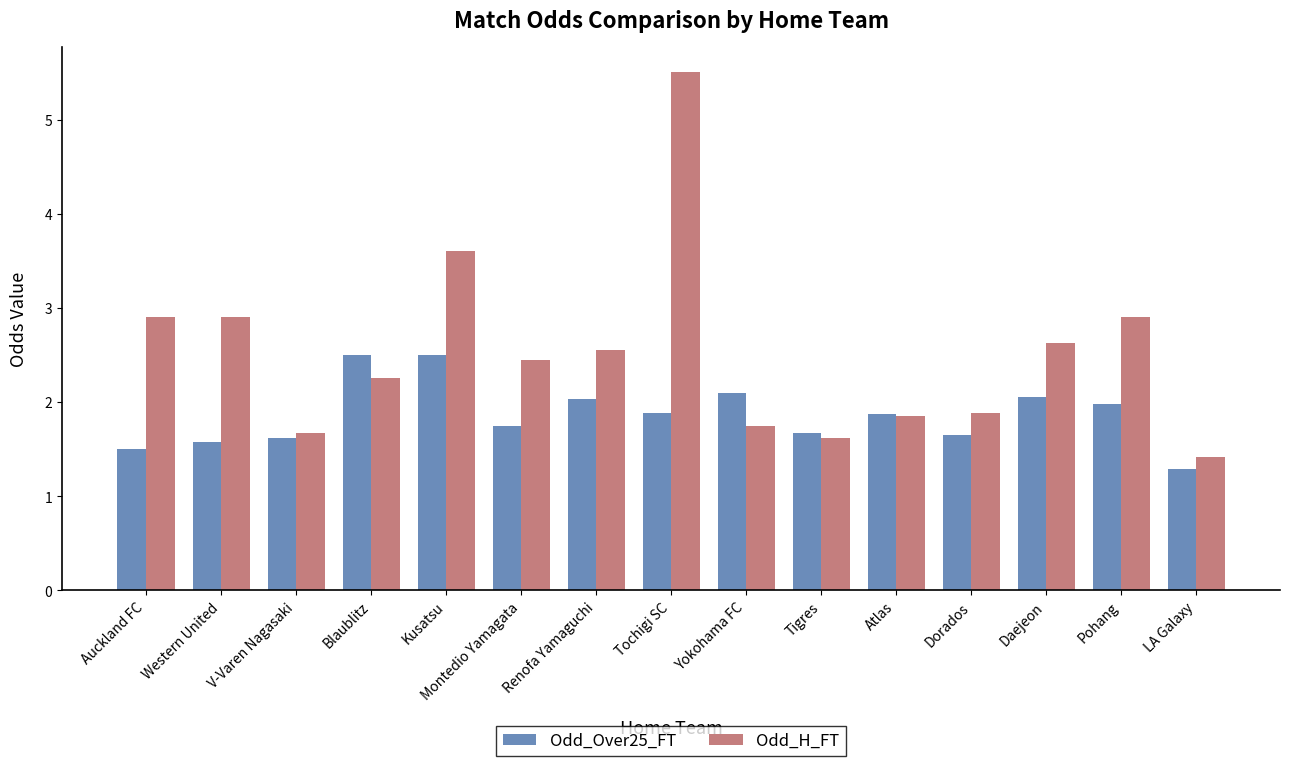

What is the sum of the Odd_H_FT values at Atlas and Auckland FC?

4.8